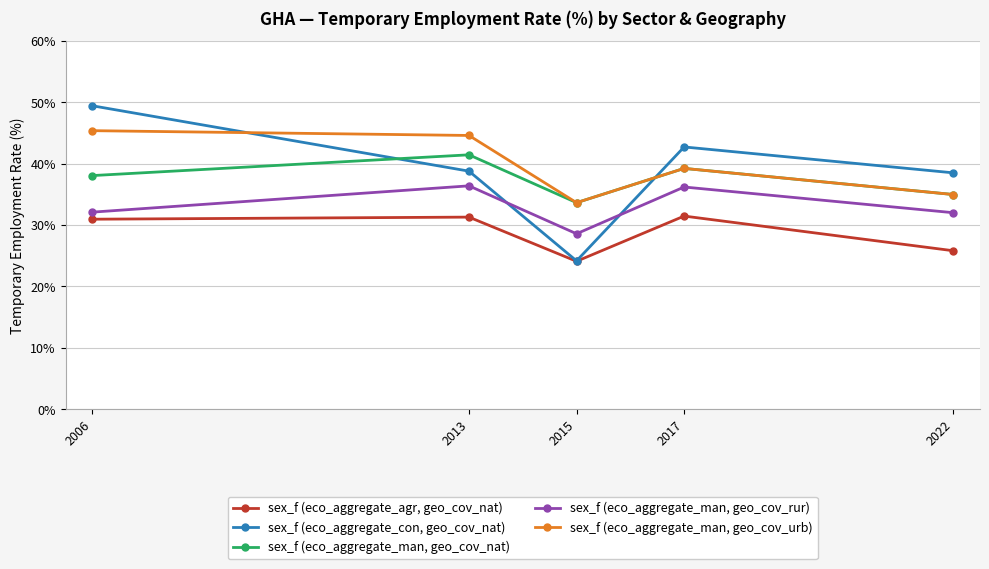

At which label does sex_f (eco_aggregate_agr, geo_cov_nat) first exceed 30?

2006